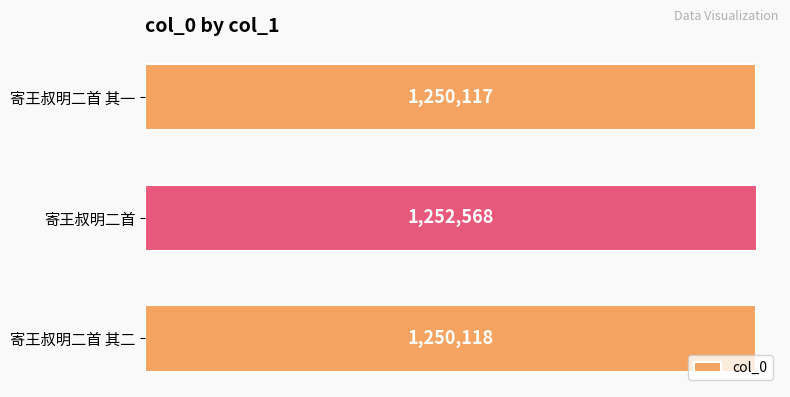

How many distinct data groups are displayed?

1